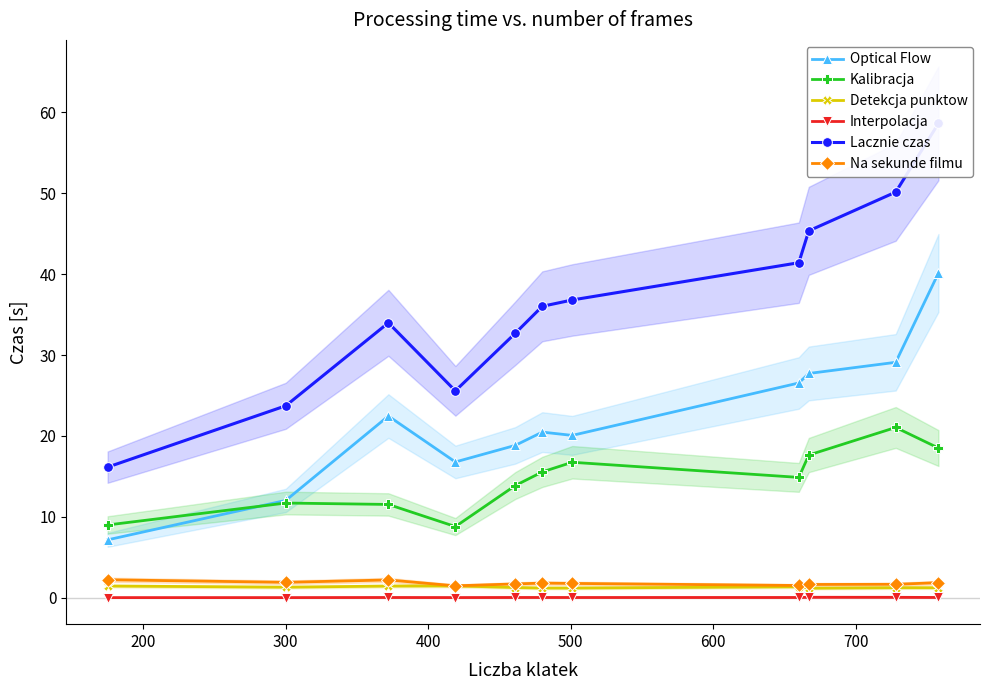

True or false: Detekcja punktow has more than 1 points higher than both neighbors.

True